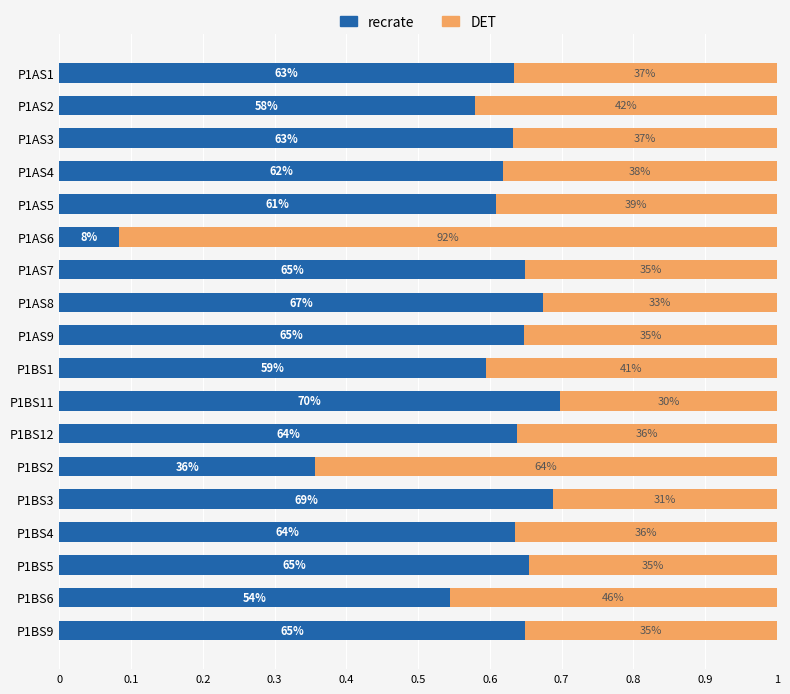

Which series has the largest total across all categories?

recrate